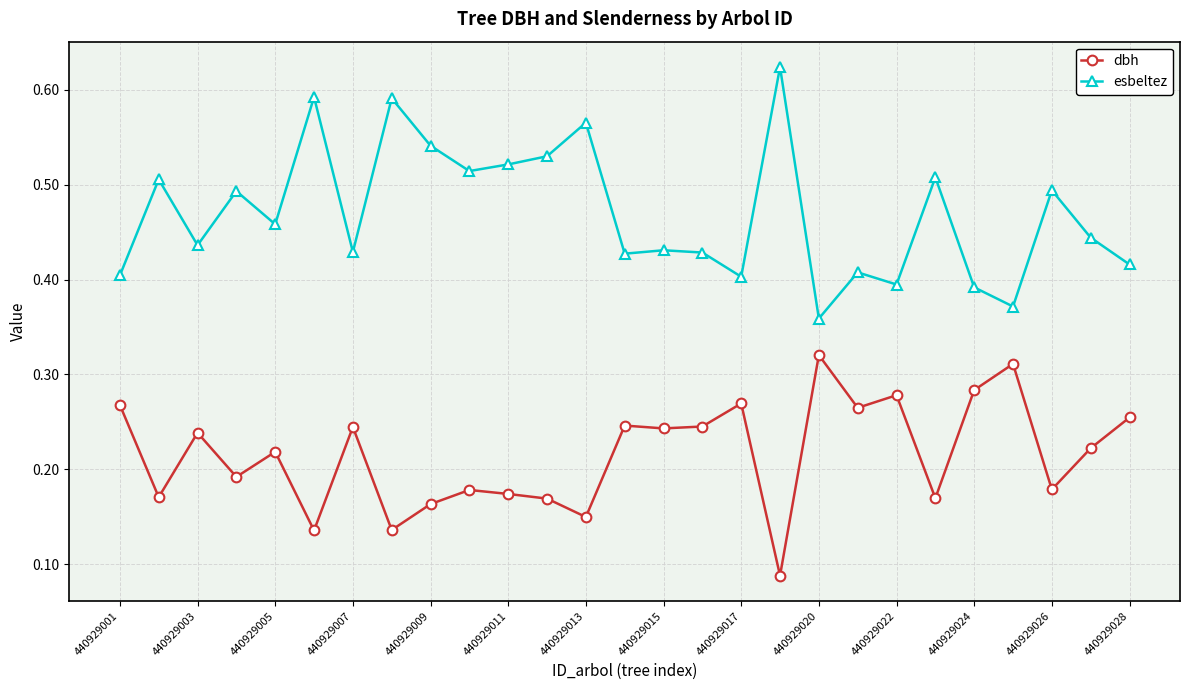

Count the number of categories in the chart.

27